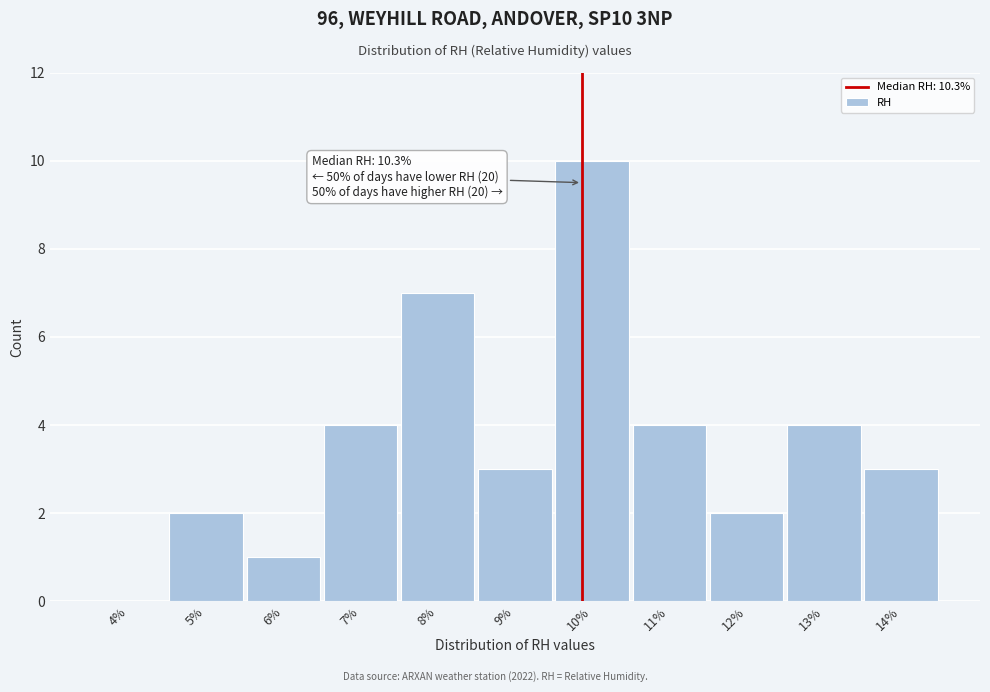

Reading left to right, transcribe all the data shown in this chart.

4%=0	5%=2	6%=1	7%=4	8%=7	9%=3	10%=10	11%=4	12%=2	13%=4	14%=3